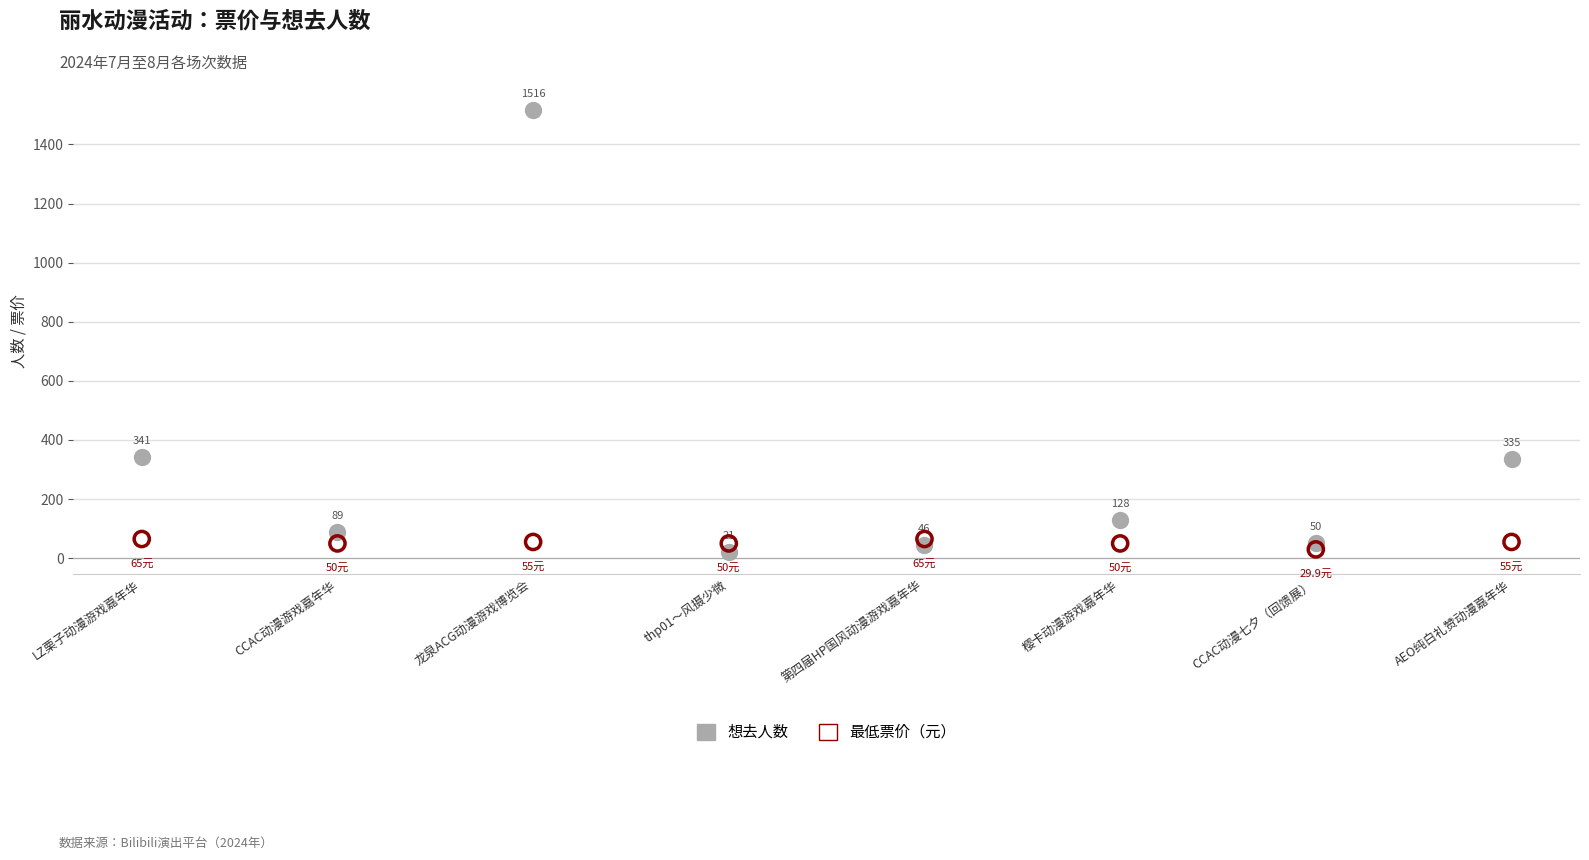

Across all series, what Y value is closest to 768?

341.0